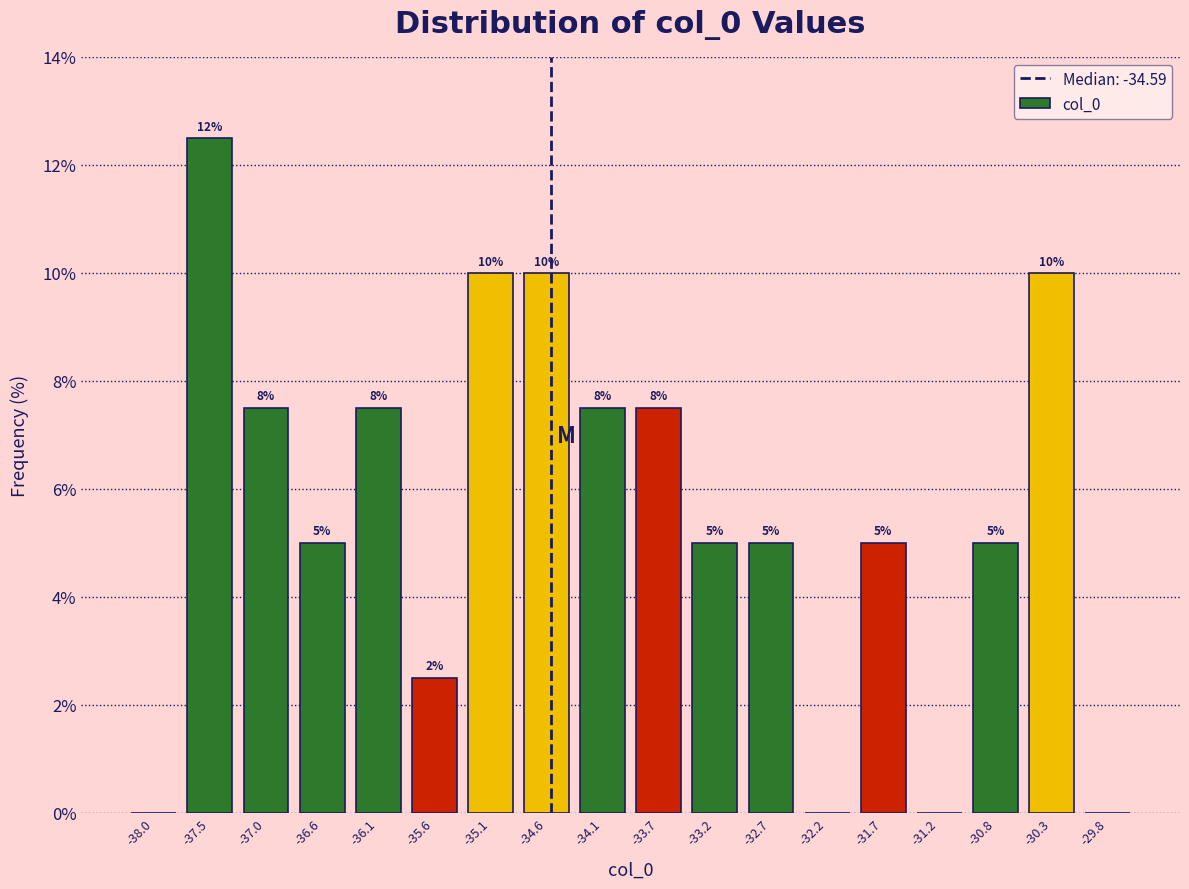

Over which range of the x-axis is the bar tallest?

-37.75 to -37.30